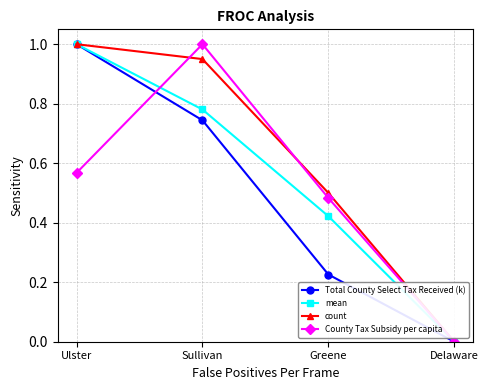

Rank the series by their average value, from highest to lowest.

count, mean, County Tax Subsidy per capita, Total County Select Tax Received (k)